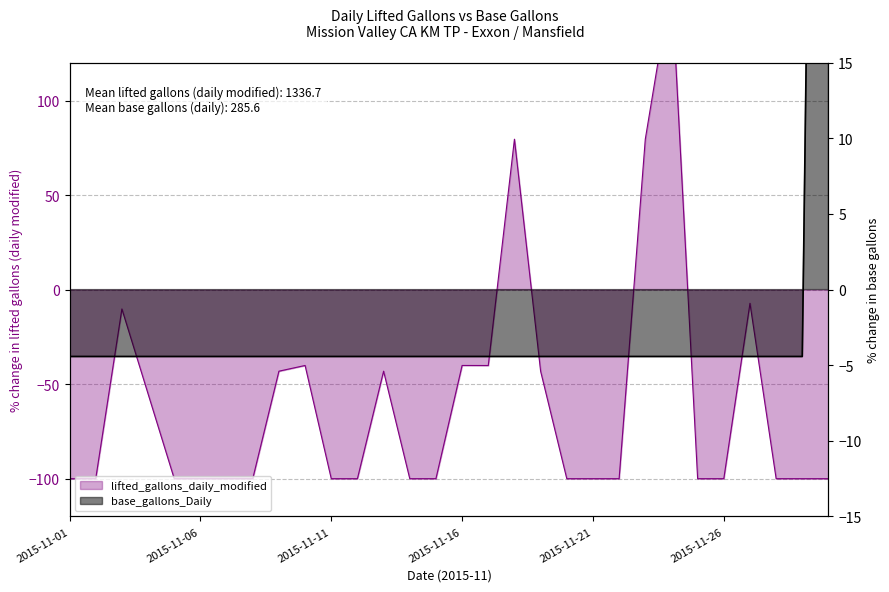

True or false: lifted_gallons_daily_modified and base_gallons_Daily intersect in this chart.

True